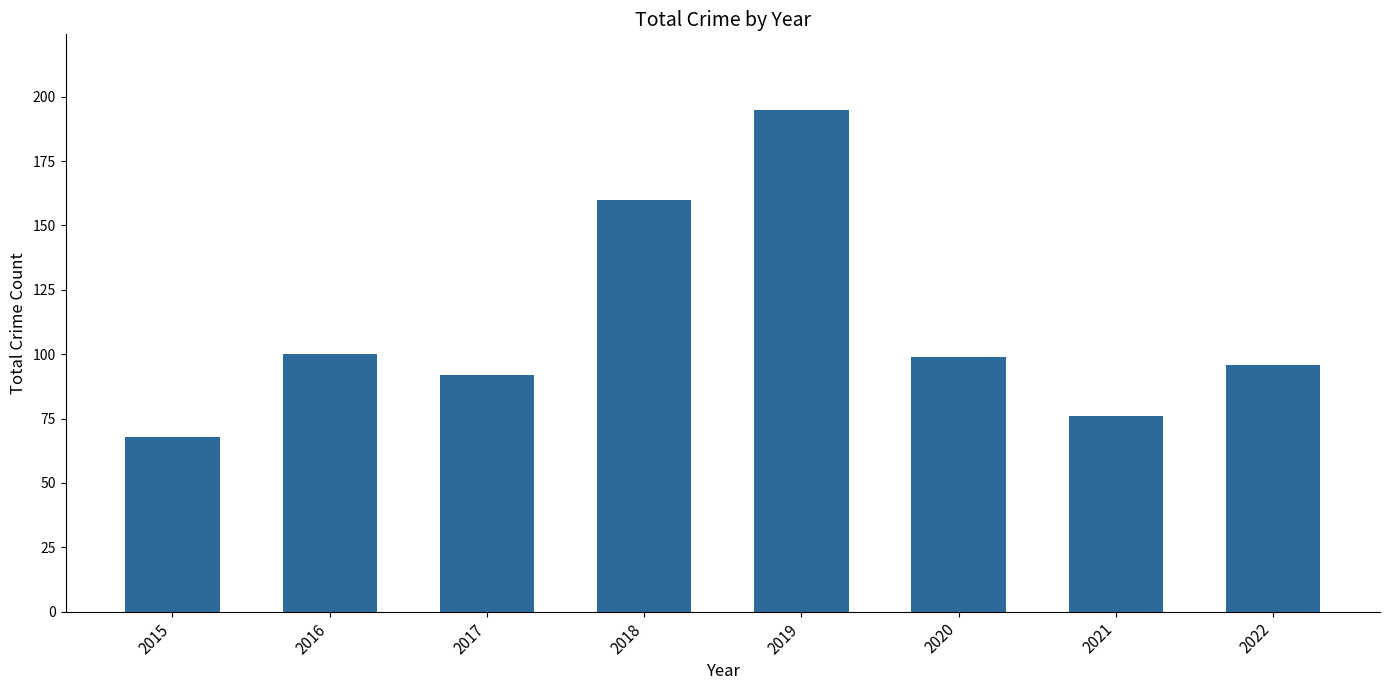

How many values are below 99?

4